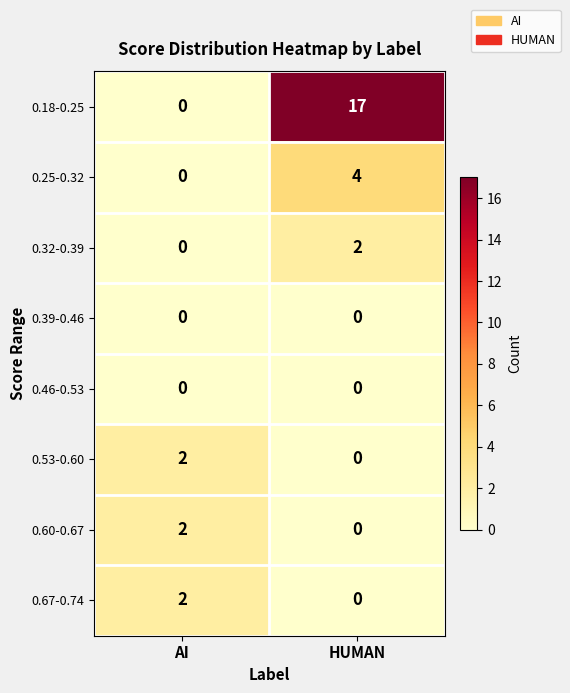

Which series has the widest spread of values?

0.18-0.25